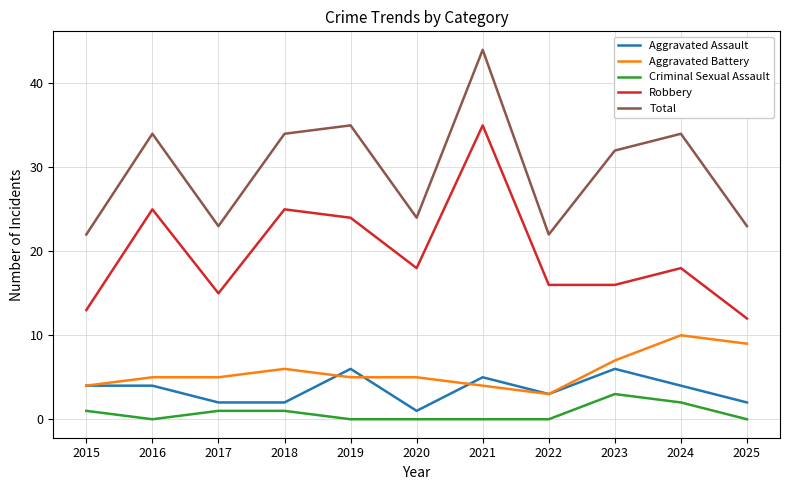

What is the sum of all Aggravated Assault values?

39